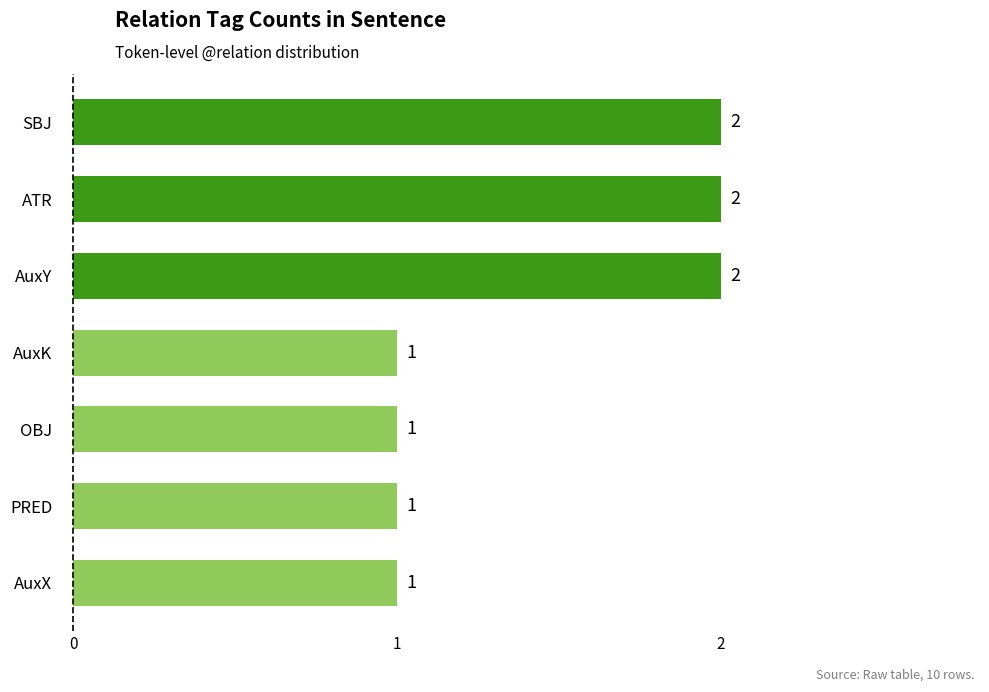

How many values are between 1 and 2?

7